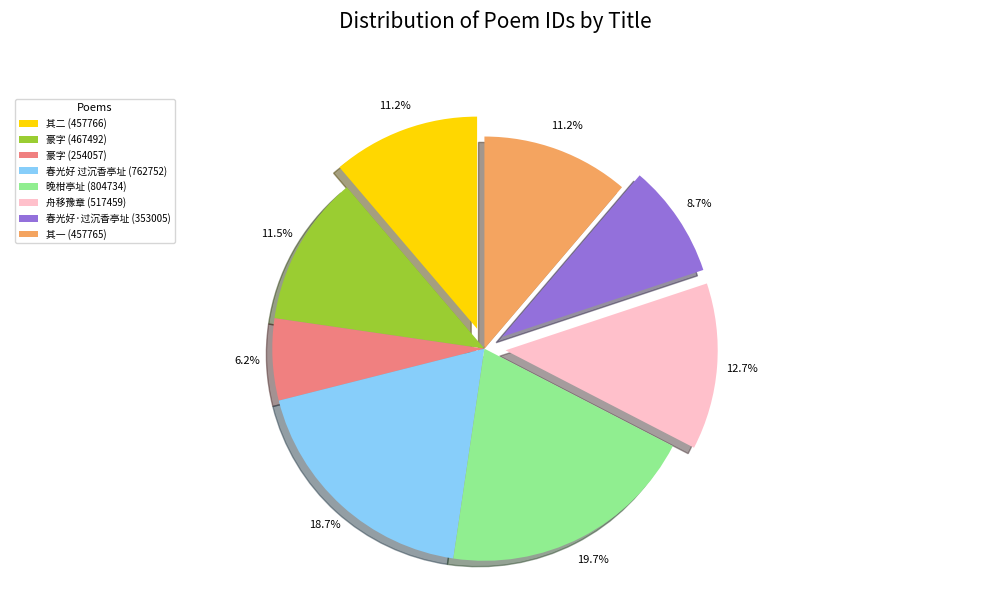

Count the number of slices in the pie.

8